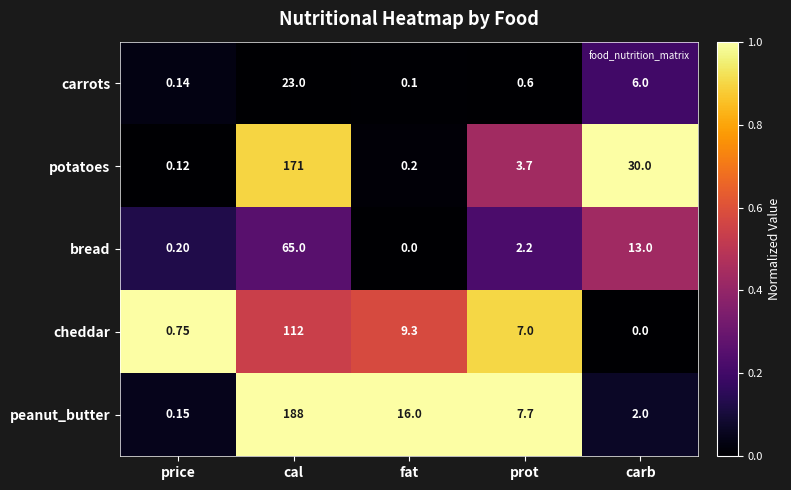

Which label corresponds to the largest value in the chart?

cal